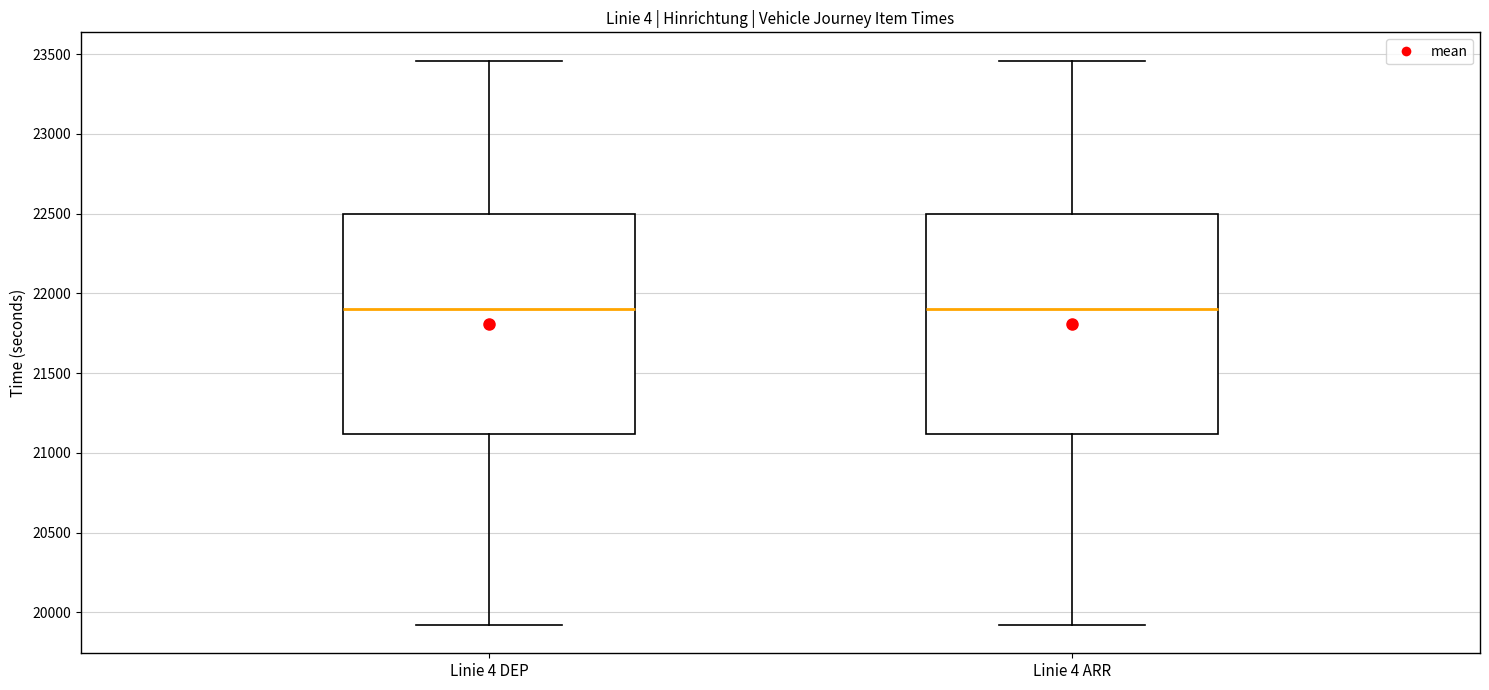

Reading left to right, read every box against the y-axis: the position of its median line, the range the box covers, and the ends of its whiskers. The values are not printed on the chart, so give them approximately, as read against the axis.

Linie 4 DEP: median 21900, box 21100 to 22500, whiskers 19900 to 23450
Linie 4 ARR: median 21900, box 21100 to 22500, whiskers 19900 to 23450